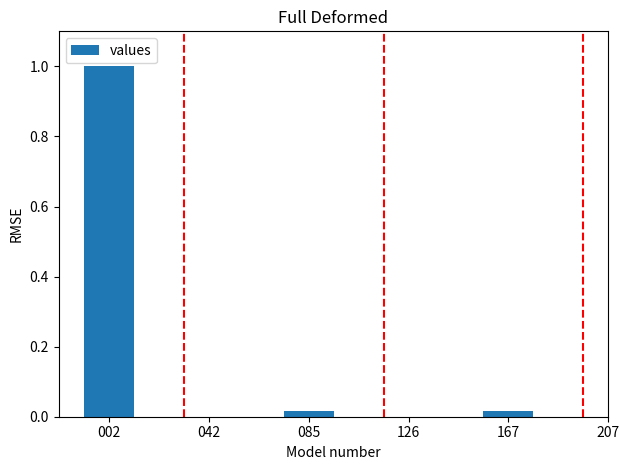

What is the greatest value displayed?

1.0